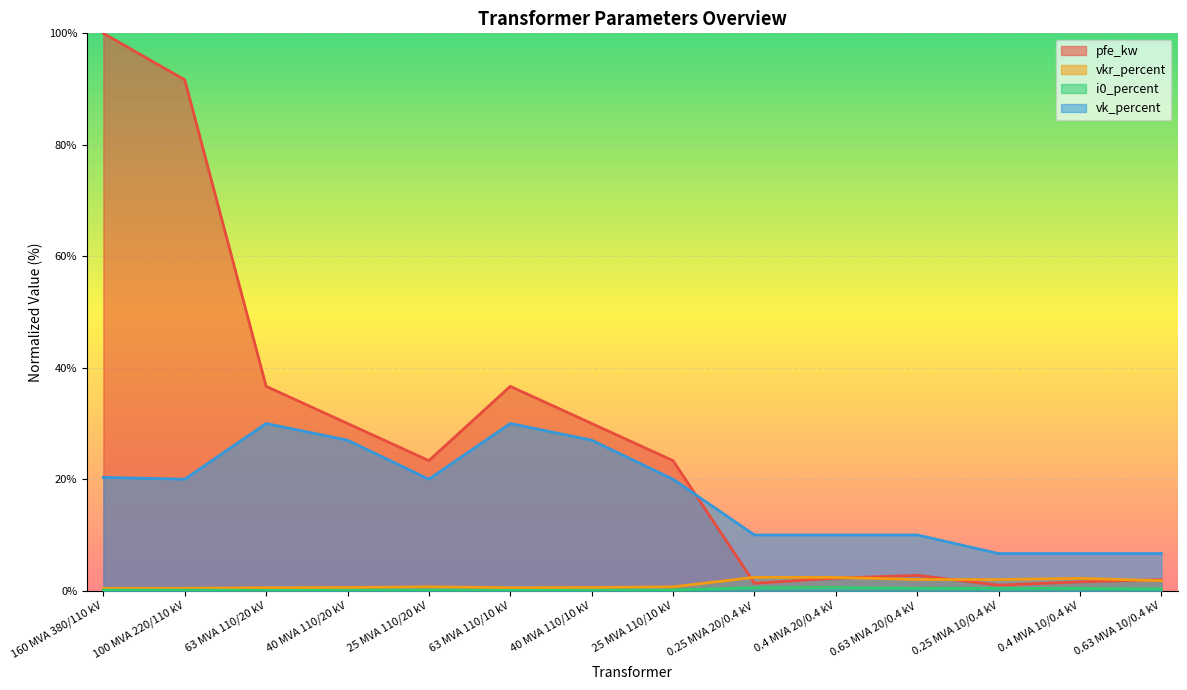

At which category is the sum across all series the highest?

160 MVA 380/110 kV